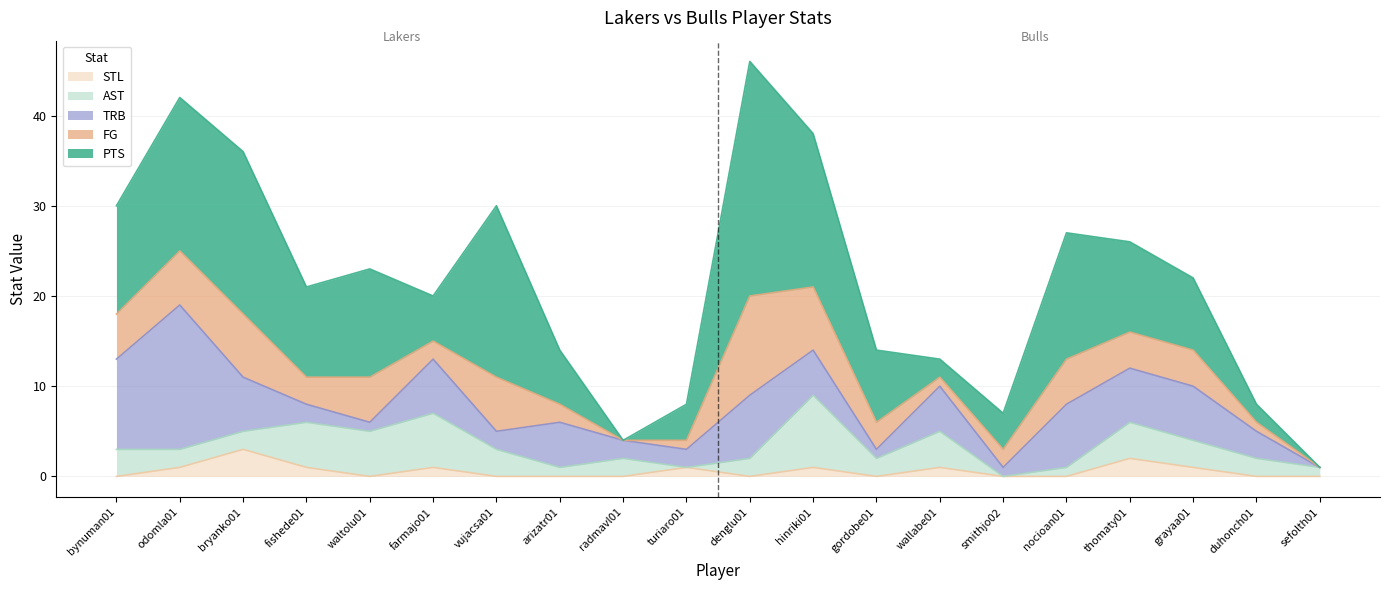

Which label corresponds to the smallest value in the chart?

radmavl01